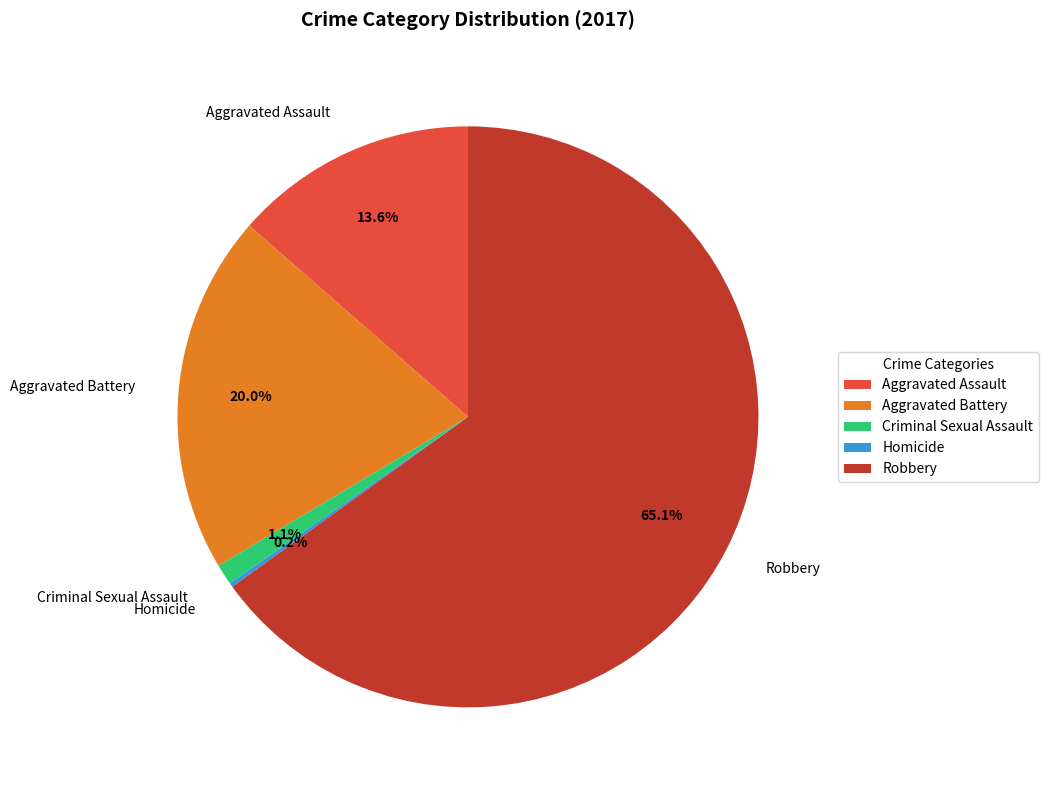

Which category accounts for the majority?

Robbery